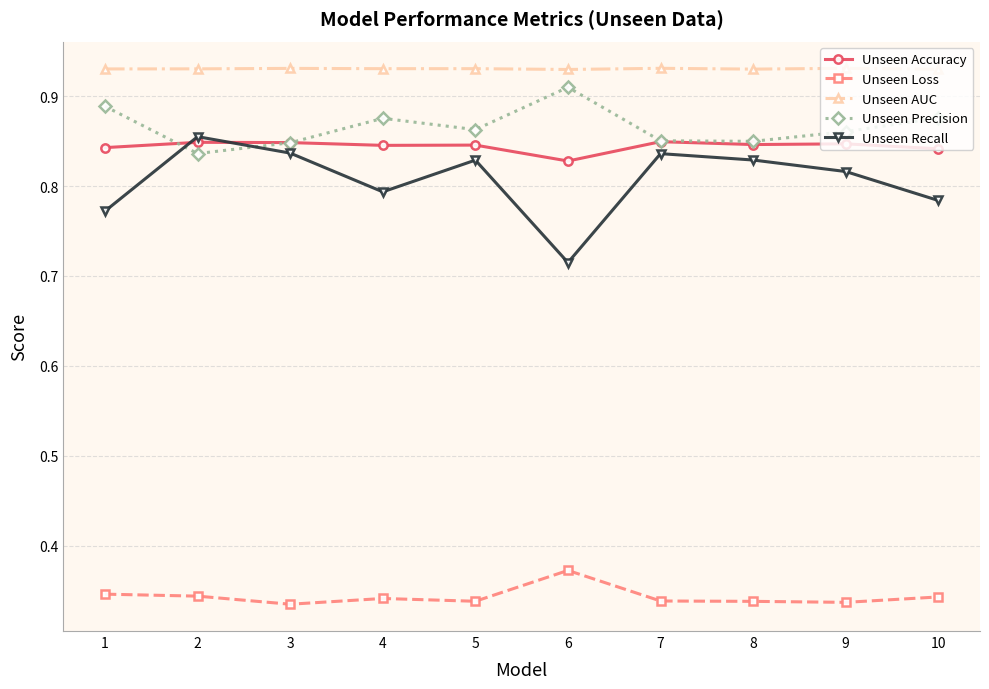

Is the value of Unseen Precision at 6 greater than the value of Unseen Loss at 7?

Yes